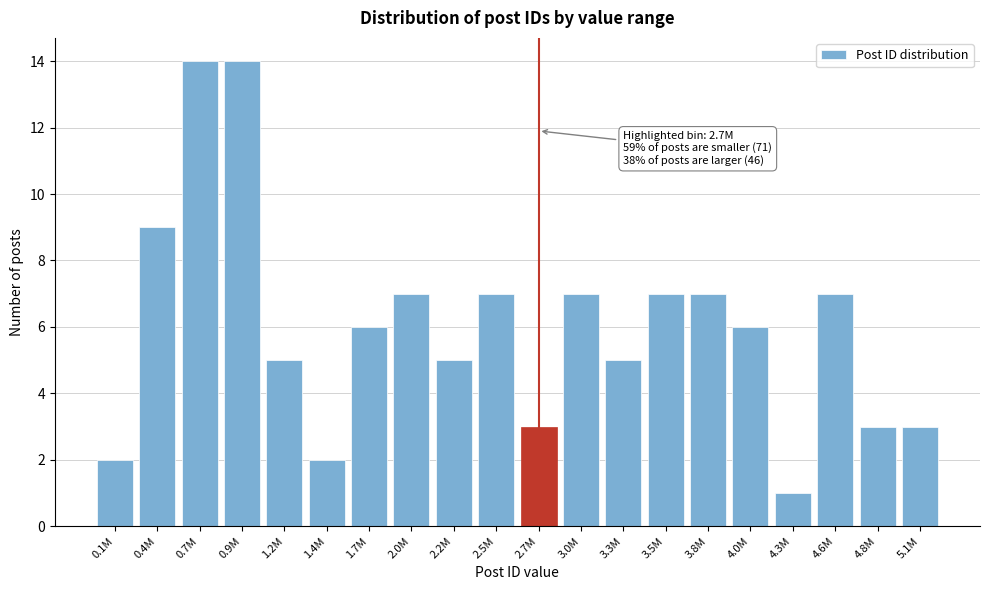

Reading left to right, extract all data points from this chart.

0.1M=2	0.4M=9	0.7M=14	0.9M=14	1.2M=5	1.4M=2	1.7M=6	2.0M=7	2.2M=5	2.5M=7	2.7M=3	3.0M=7	3.3M=5	3.5M=7	3.8M=7	4.0M=6	4.3M=1	4.6M=7	4.8M=3	5.1M=3